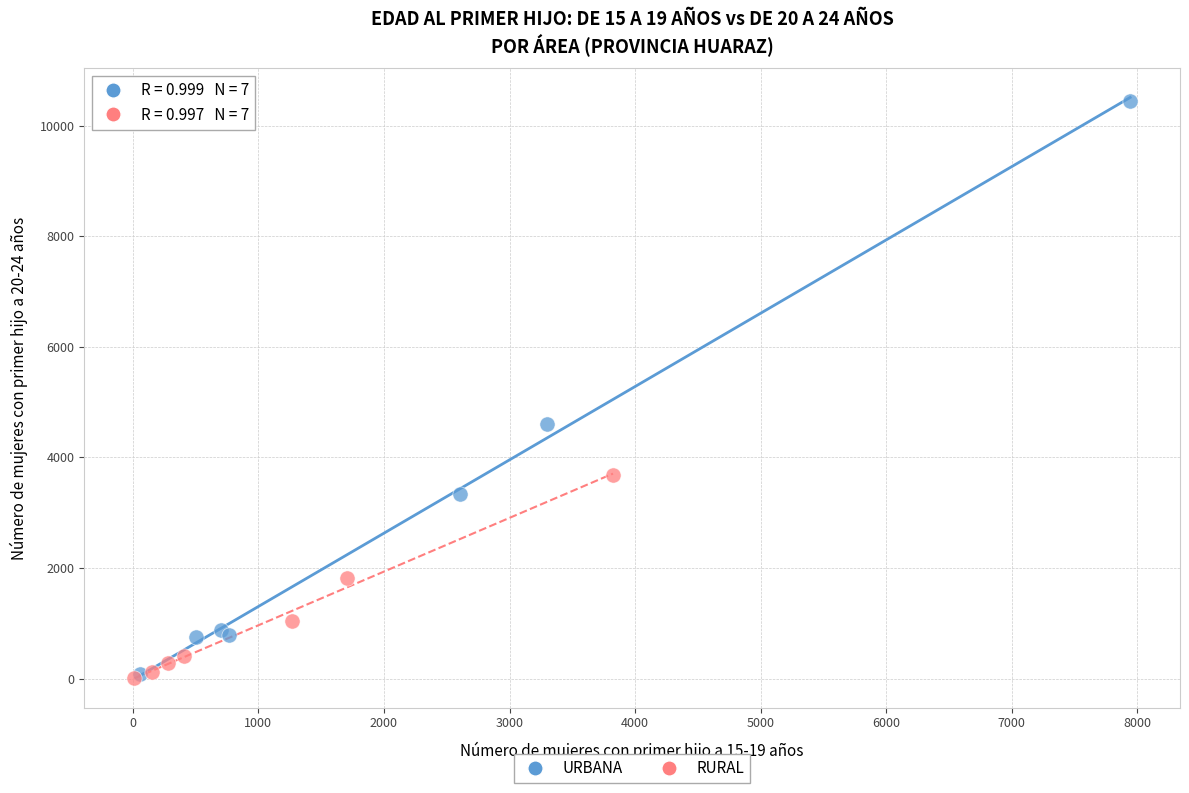

Which series contains the highest Y value?

URBANA